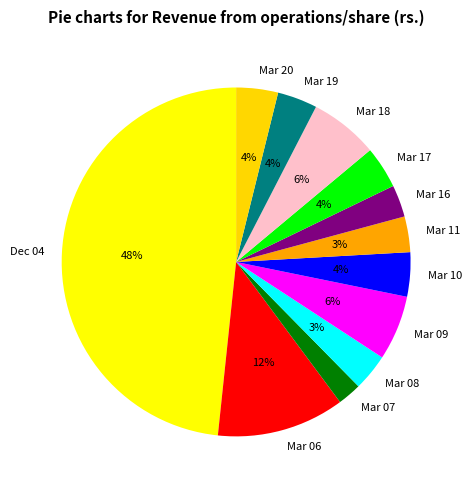

Is it true that Mar 09 is 6% of the pie?

True